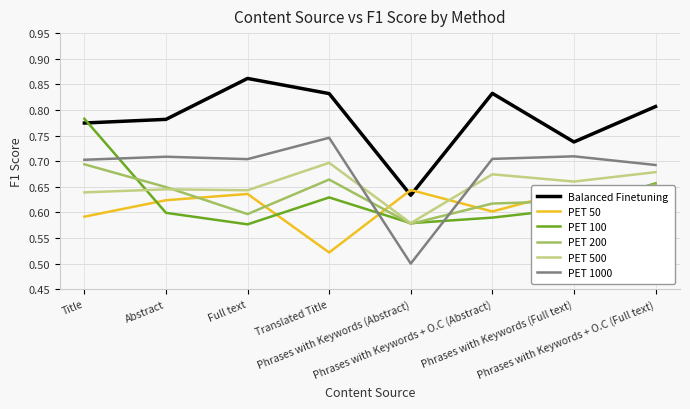

What is the highest value of the PET 100 series?

0.8